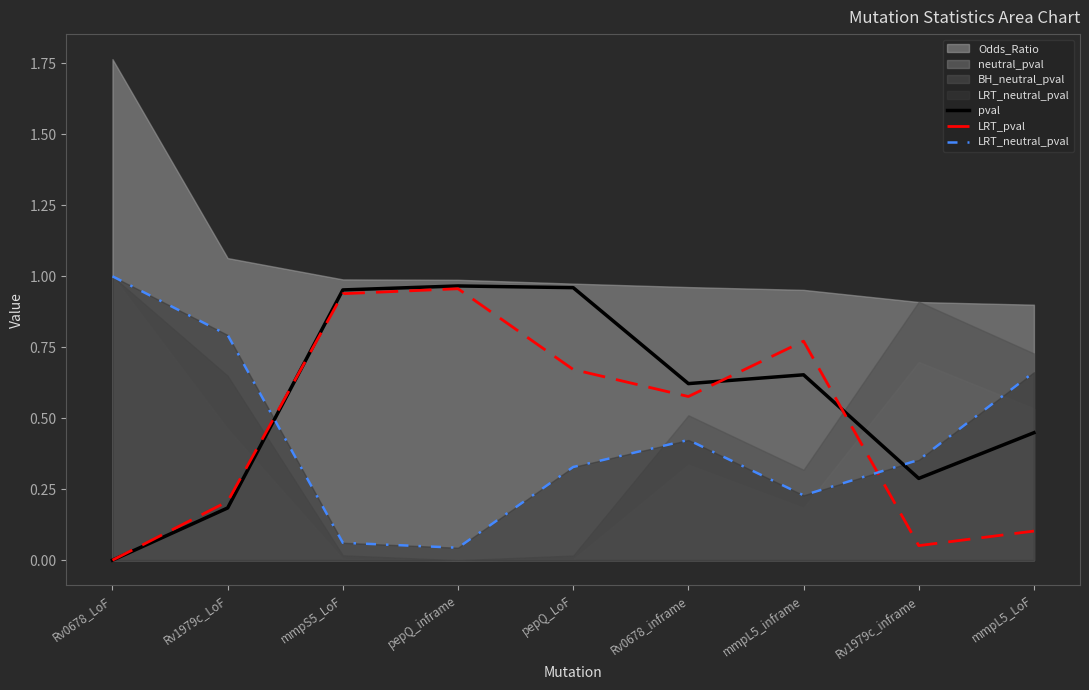

How many intersections are there between LRT_neutral_pval and pval?

2